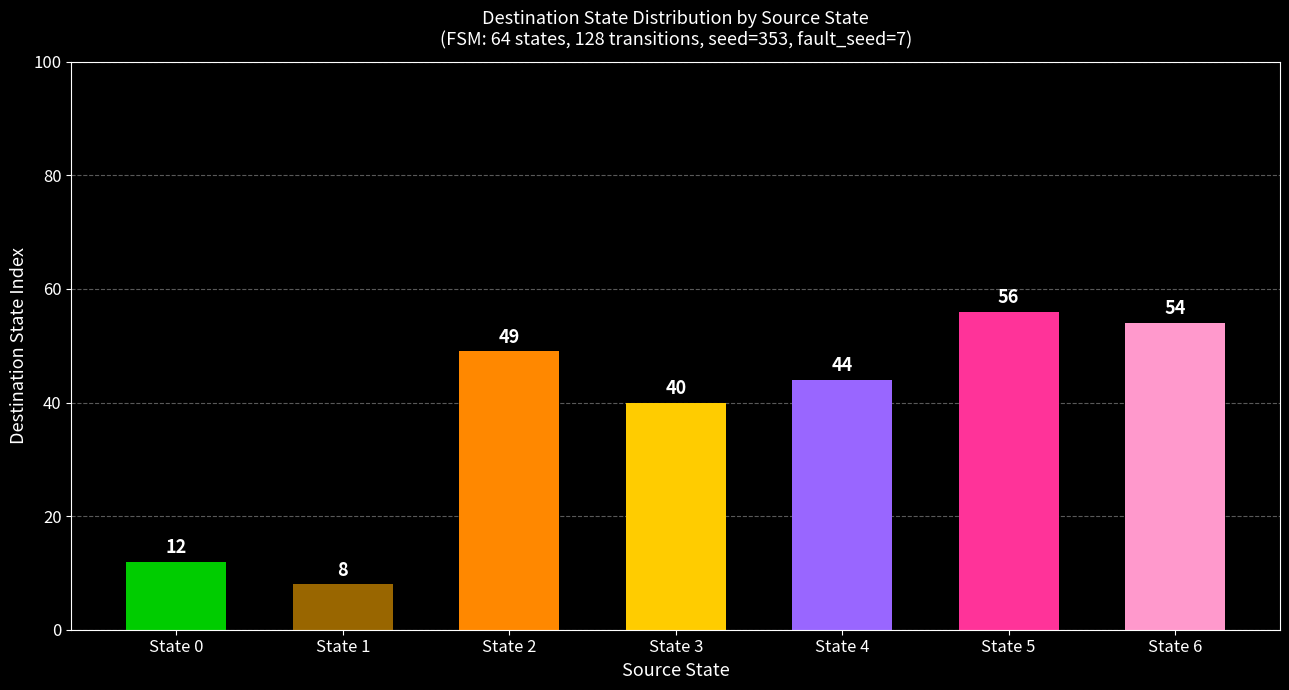

What is the sum of all values?

263